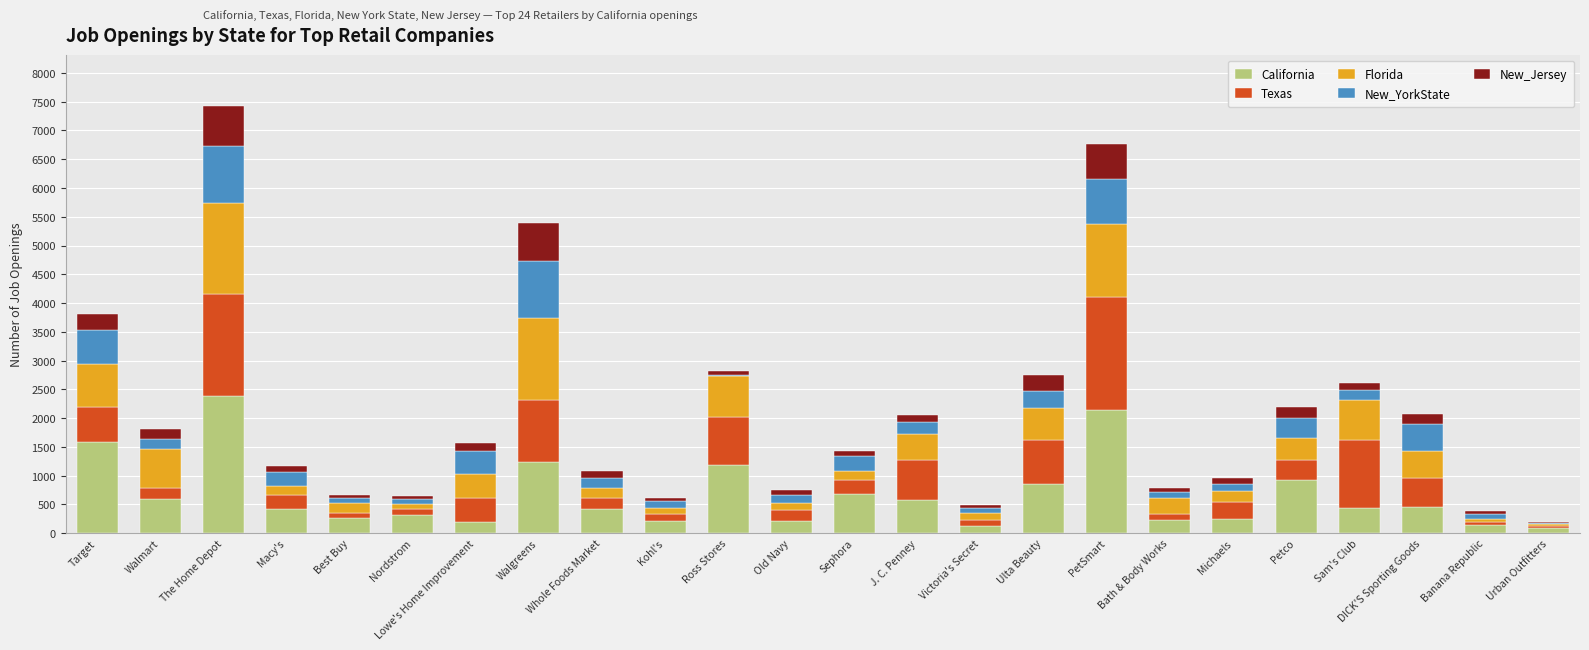

True or false: California has a value of 233 at Bath & Body Works.

True